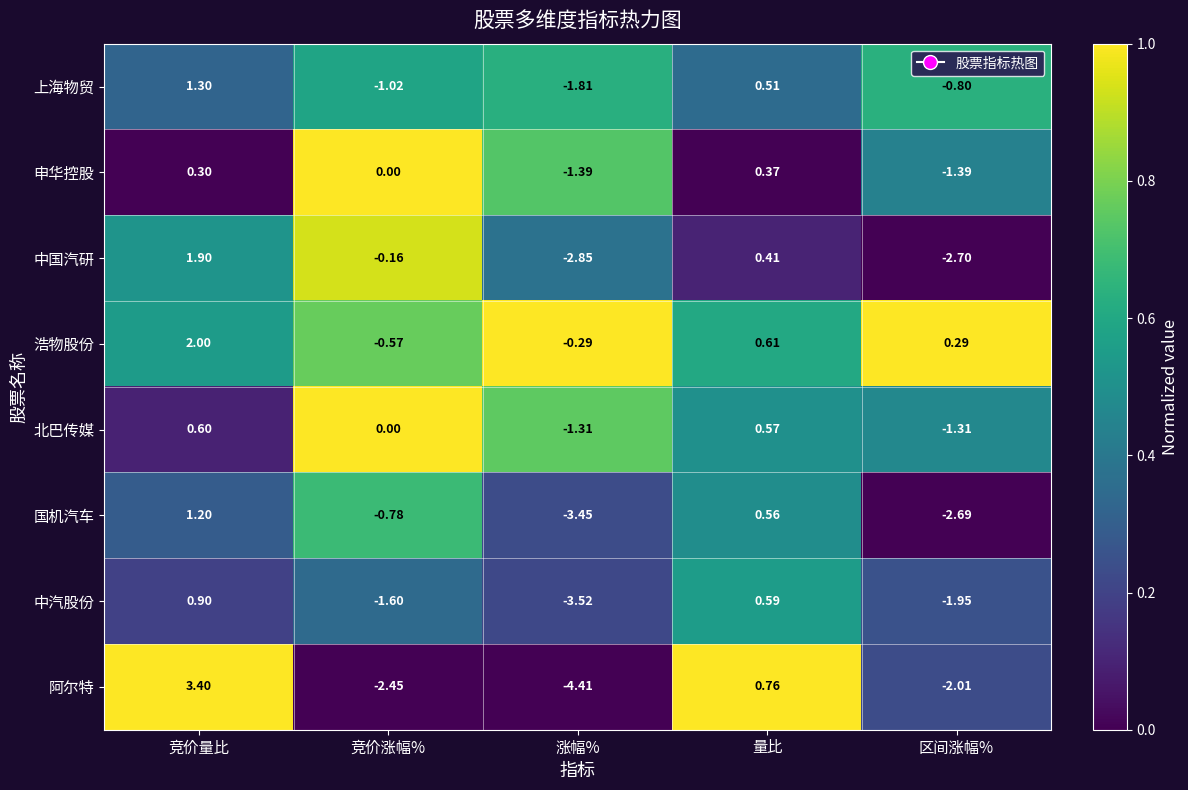

At which category does the chart reach its minimum across all series?

涨幅%